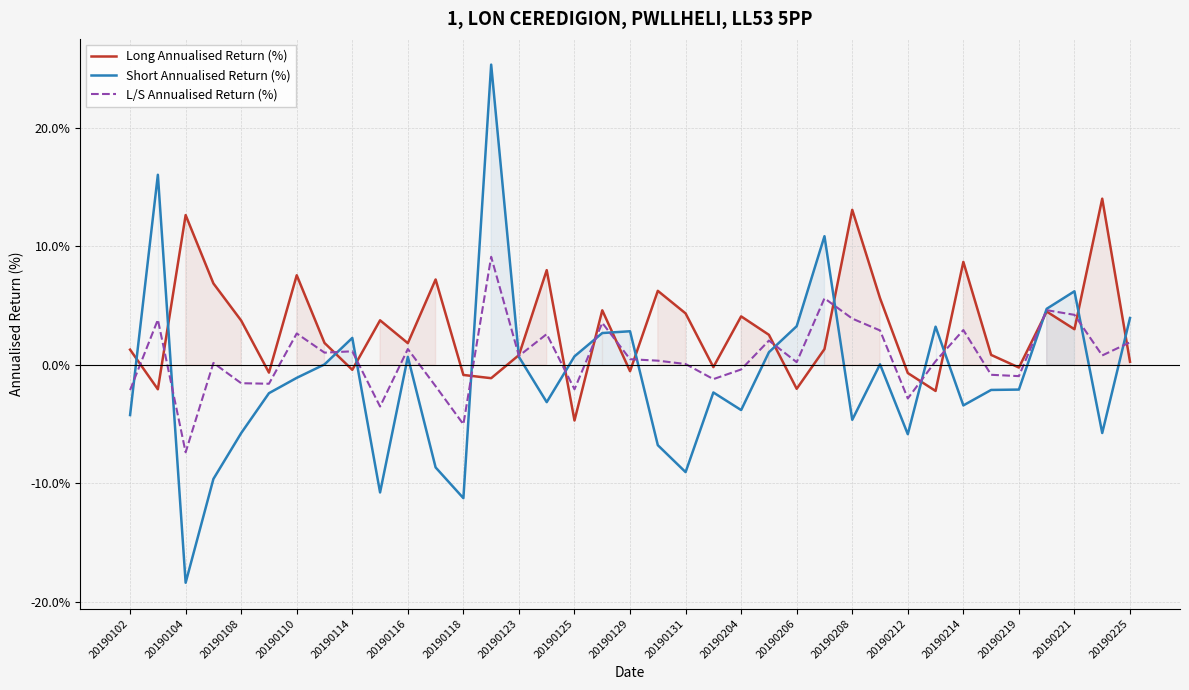

What are all the series names shown in the legend?

Long Annualised Return (%), Short Annualised Return (%), L/S Annualised Return (%)